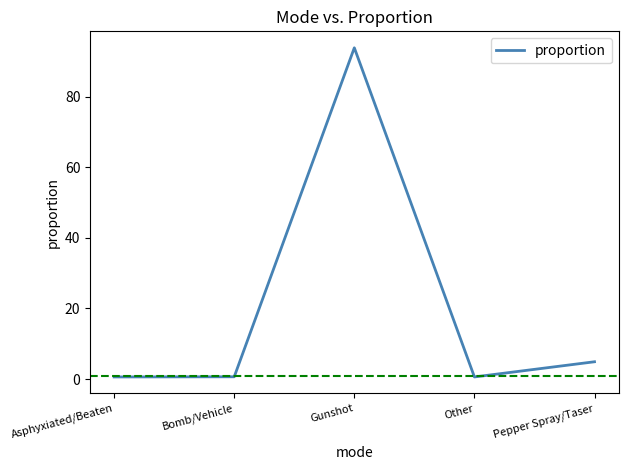

True or false: the data shows 93.8 at Gunshot.

True